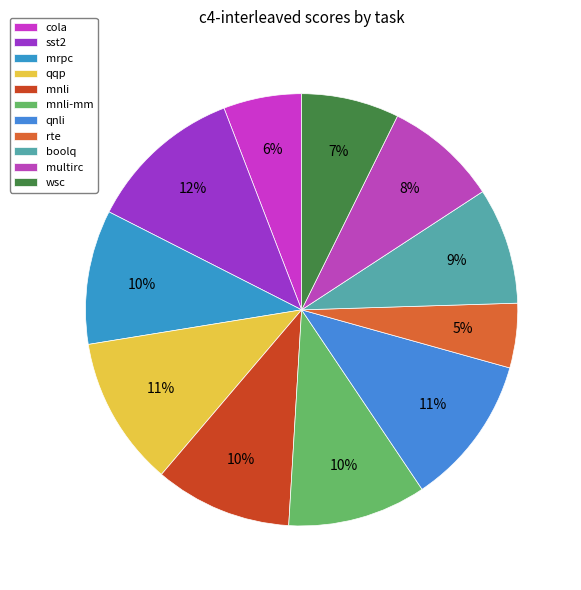

To the nearest percent, what percentage of the pie is mnli?

10%